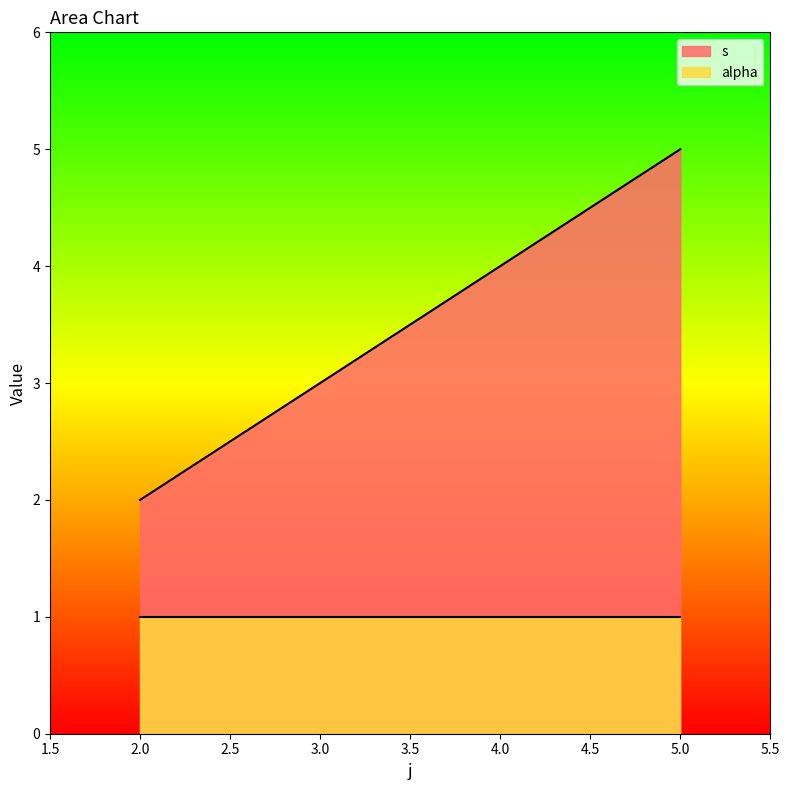

At 5.0, list the series in order from smallest to largest.

alpha, s